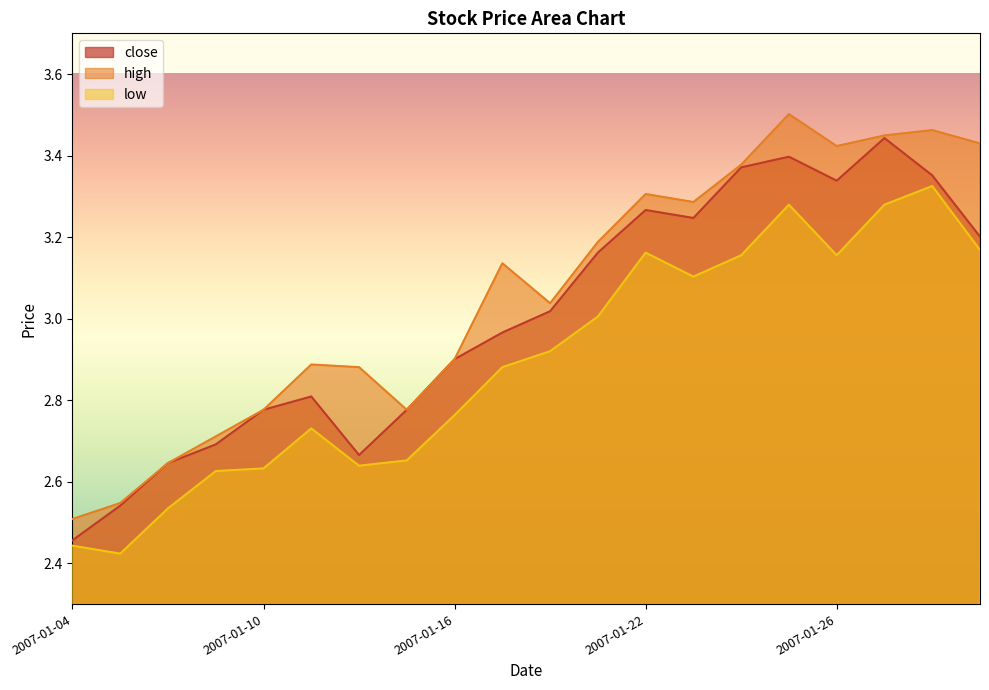

Which category has the lowest value in the high series?

2007-01-04